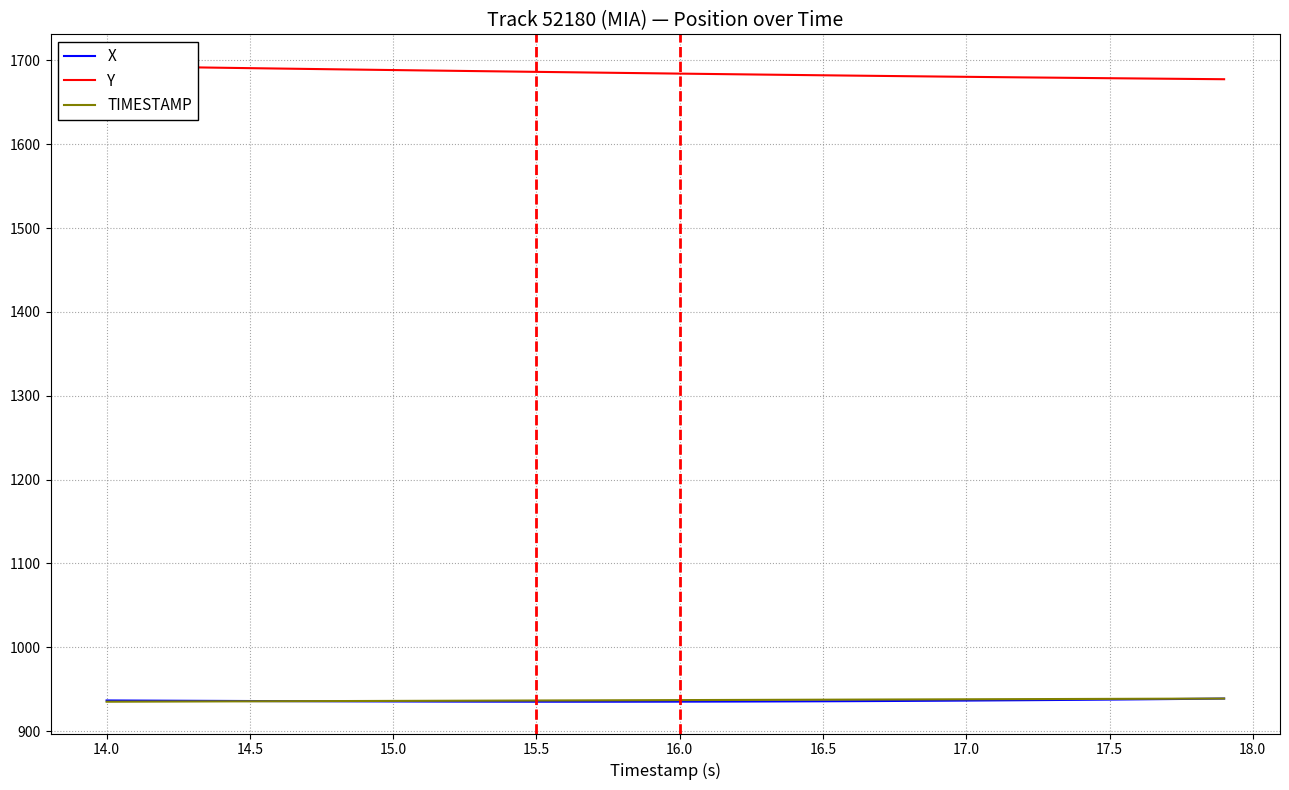

How many values in the TIMESTAMP series are below 936?

11